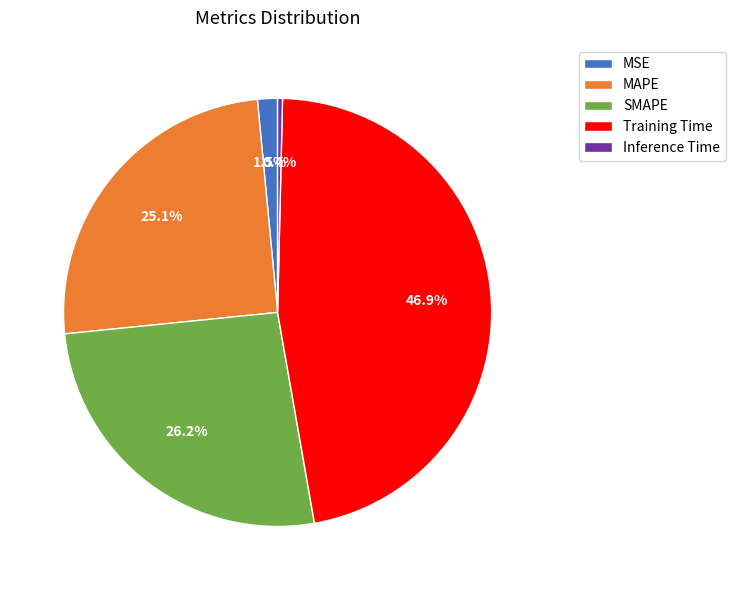

To the nearest percent, what percentage of the pie is SMAPE?

26%